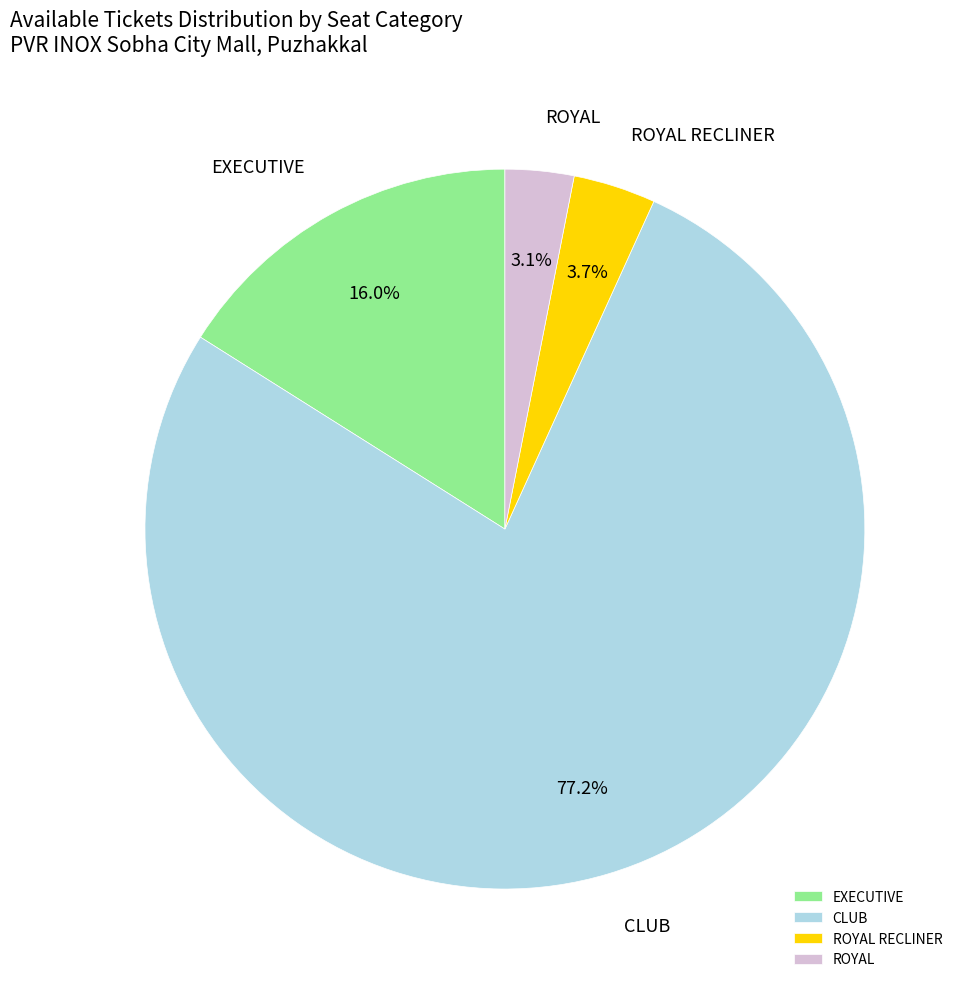

Does any single category account for the majority?

Yes